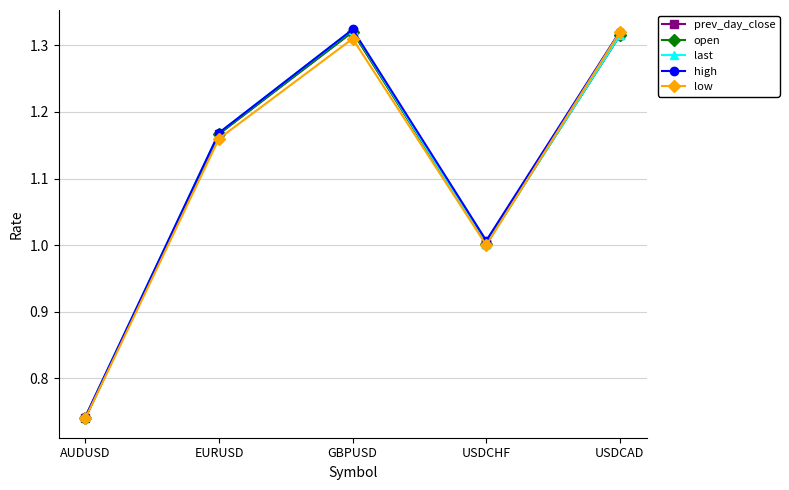

Rank the categories by last value from highest to lowest.

GBPUSD, USDCAD, EURUSD, USDCHF, AUDUSD